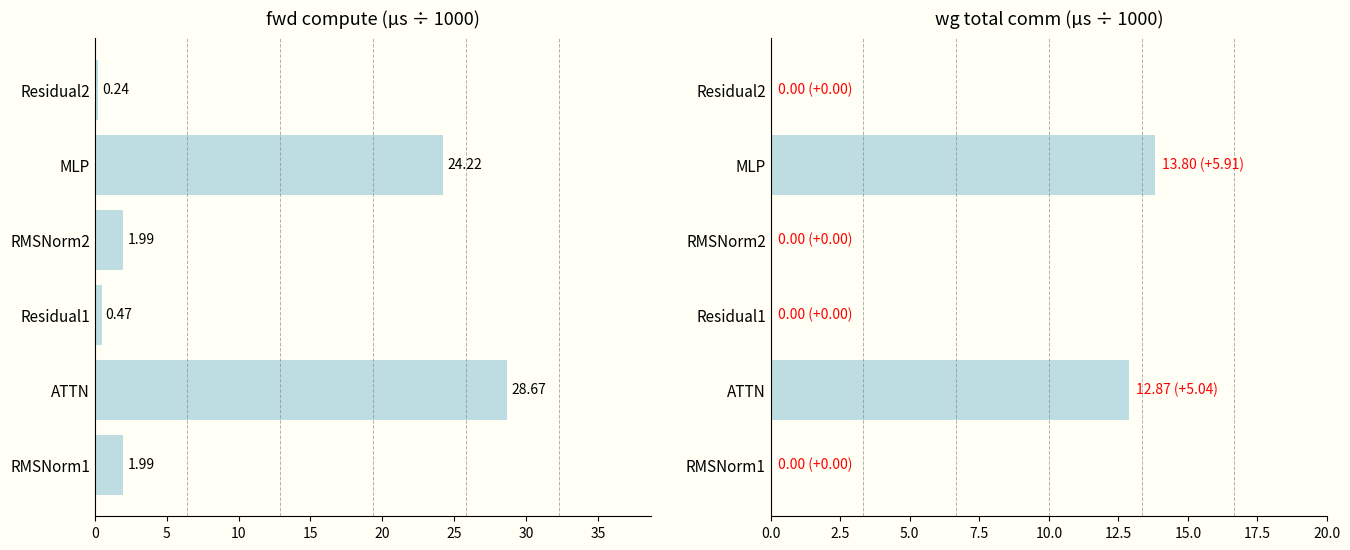

How many categories are shown in the chart?

6